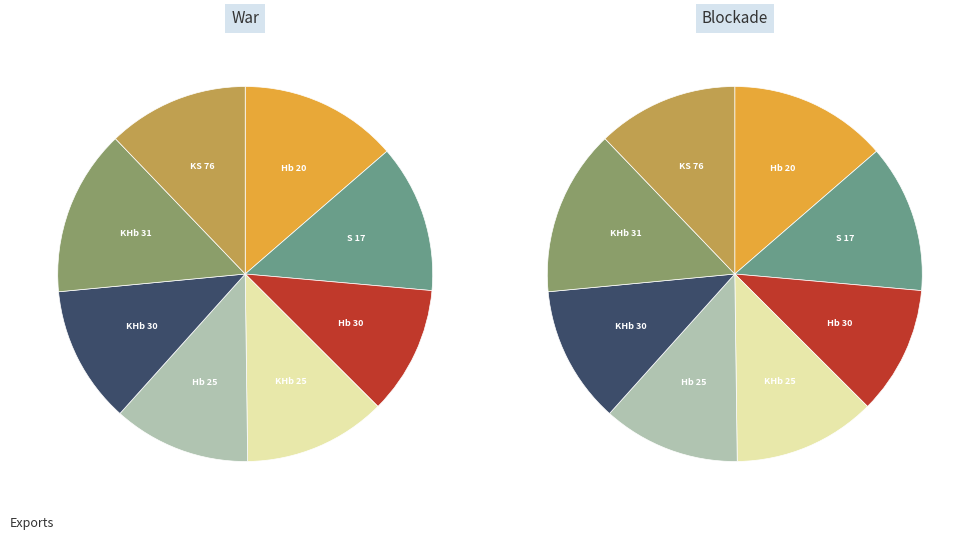

How much of the chart is everything except KHb 30?

88.2%